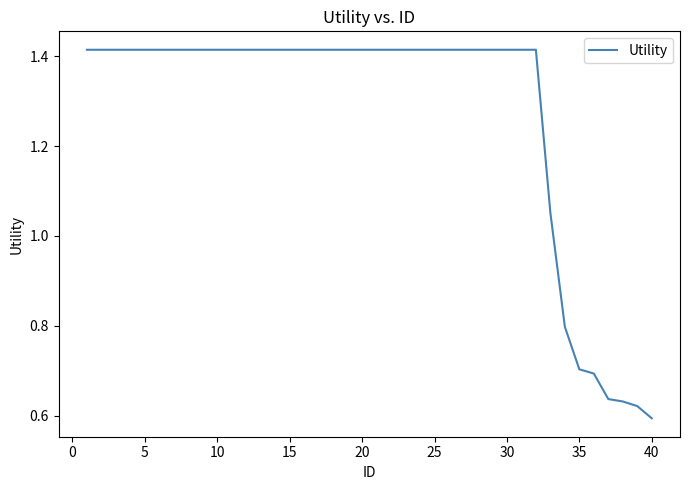

What is the difference between the maximum and minimum values?

0.8